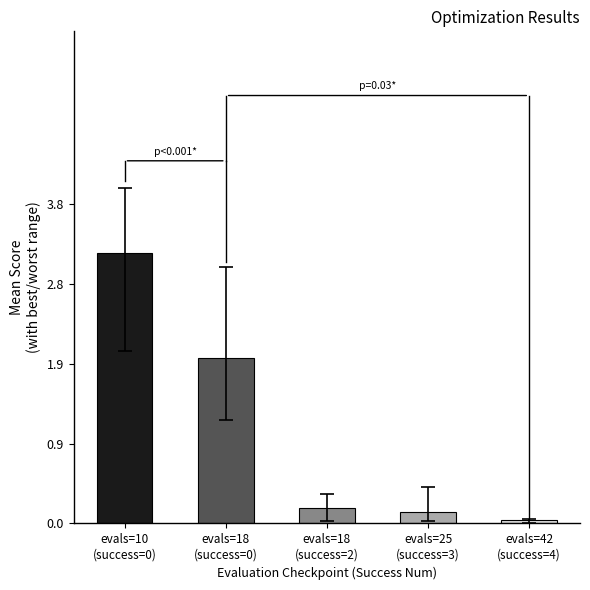

What is the label of the 5th bar from the left?

evals=42
(success=4)